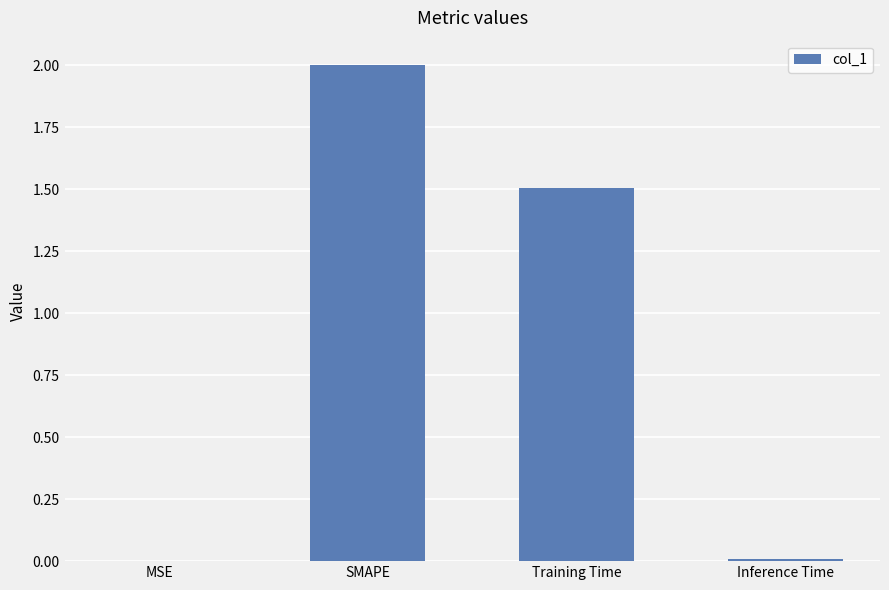

The value at Inference Time is 0.0. True or false?

True